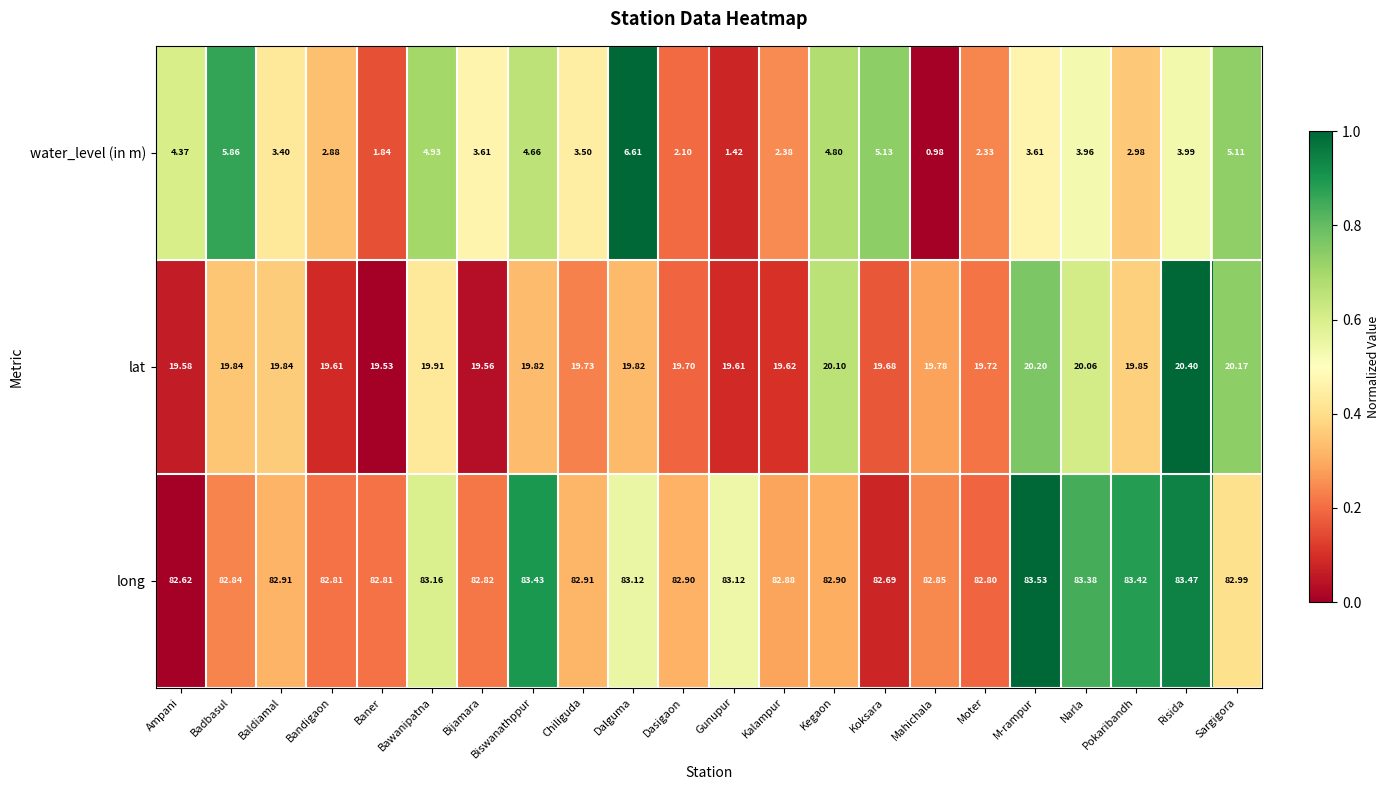

Which category has the highest value across all series?

M-rampur